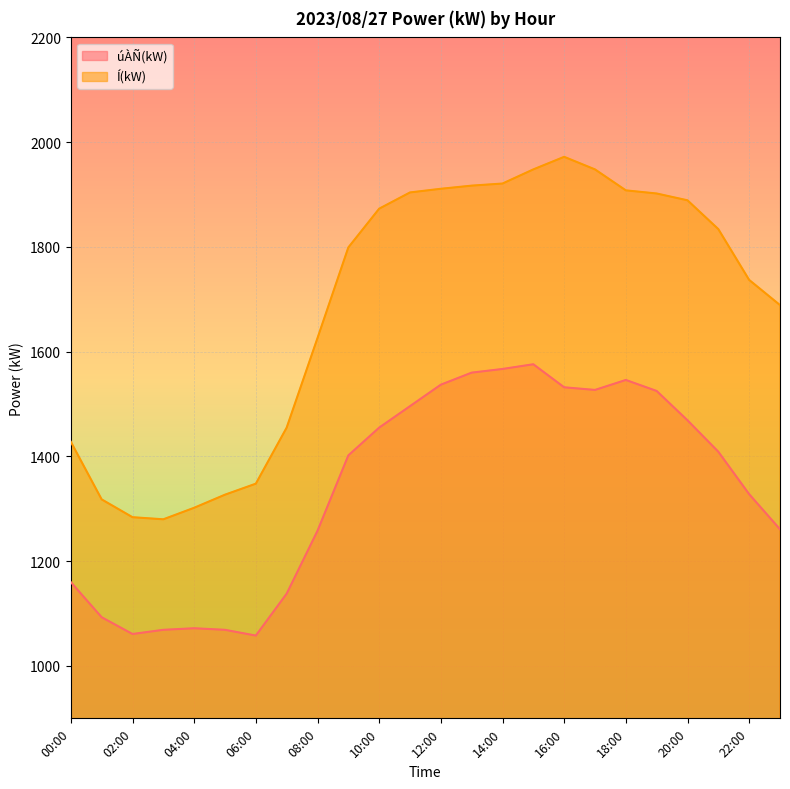

Which series has the largest range (max minus min)?

Í(kW)